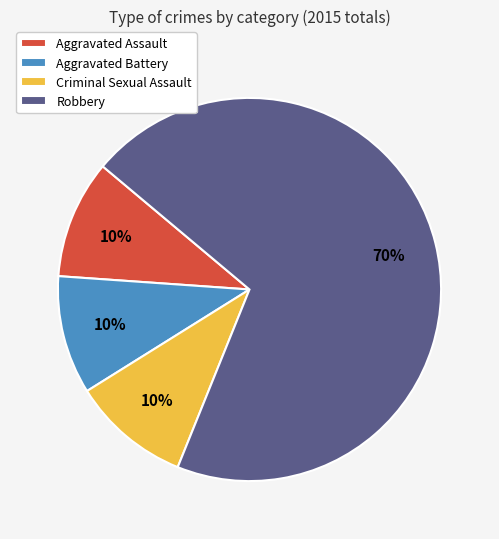

Does Aggravated Battery account for over 50% of the chart?

No